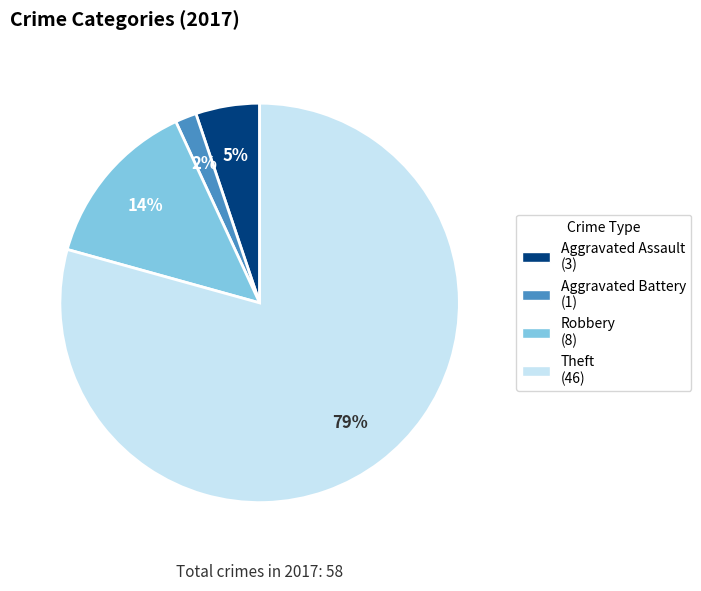

To the nearest percent, what is the average slice percentage?

25%